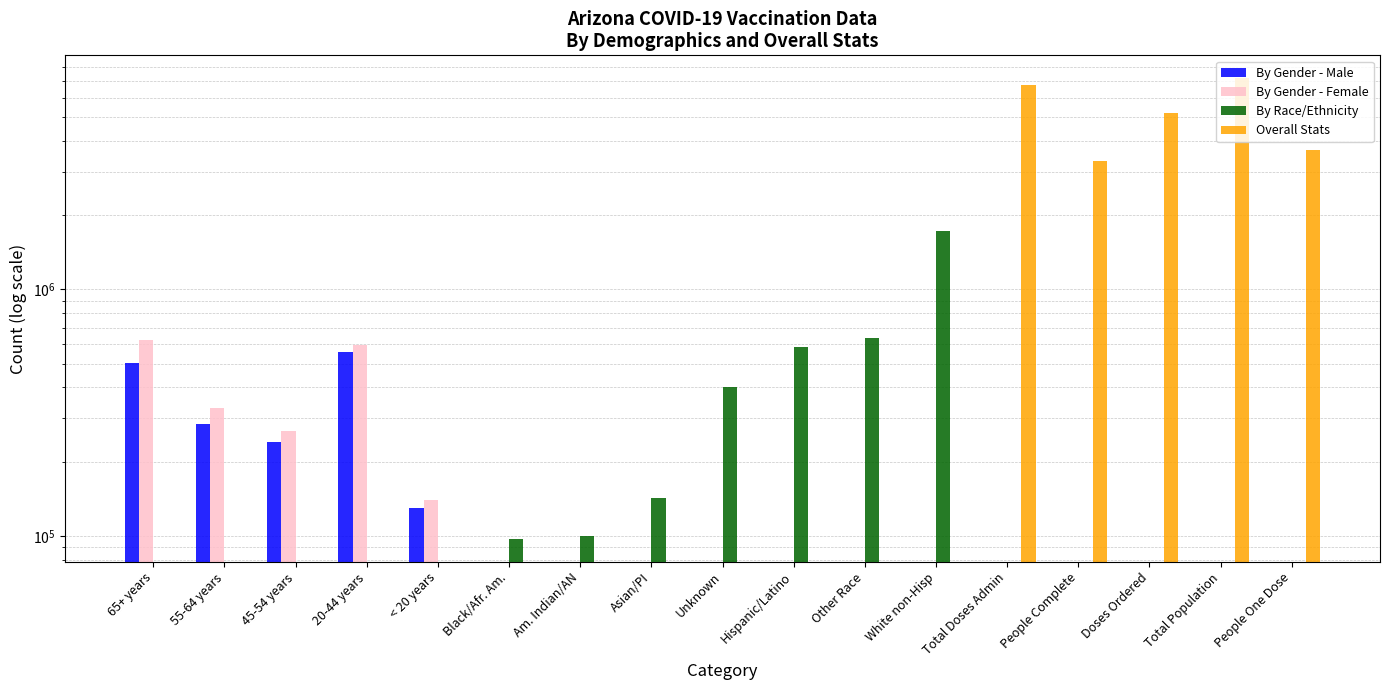

At Doses Ordered, list the series in order from largest to smallest.

Overall Stats, By Gender - Male, By Gender - Female, By Race/Ethnicity